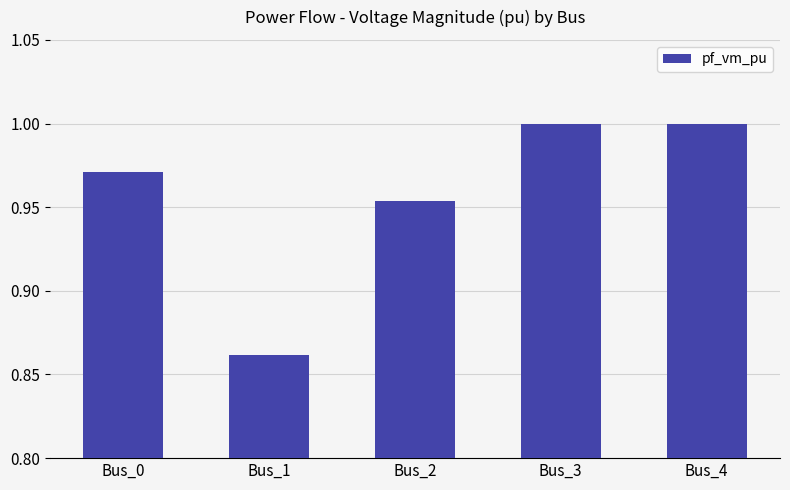

What is the change in value from Bus_1 to Bus_3?

+0.1